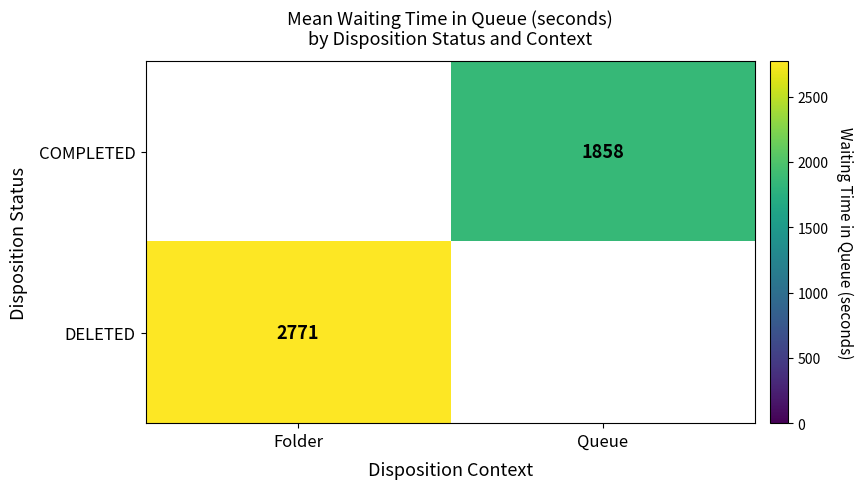

What is the maximum value for DELETED?

2770.7